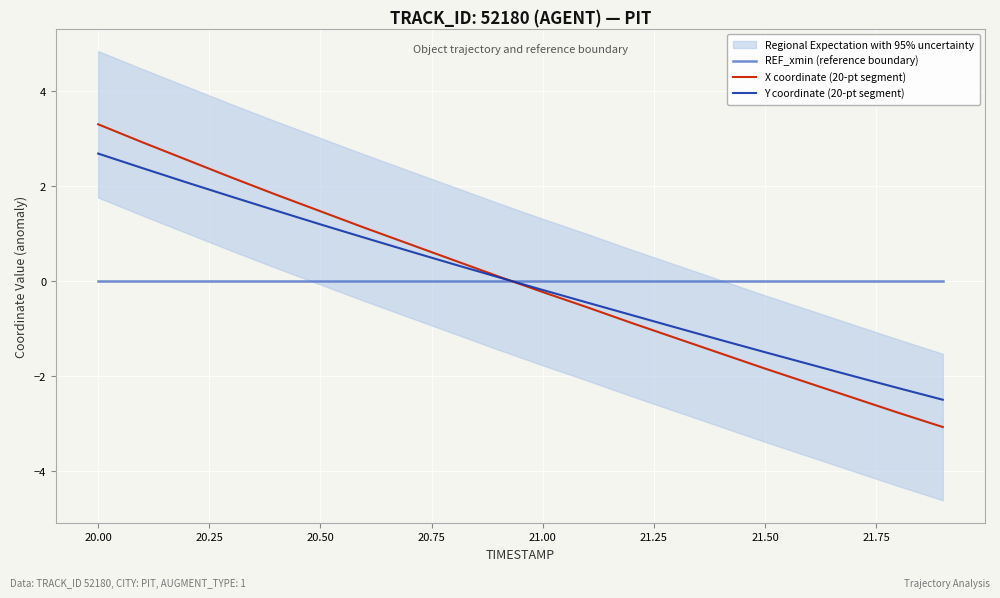

Does the chart display data point markers on the line(s)?

No